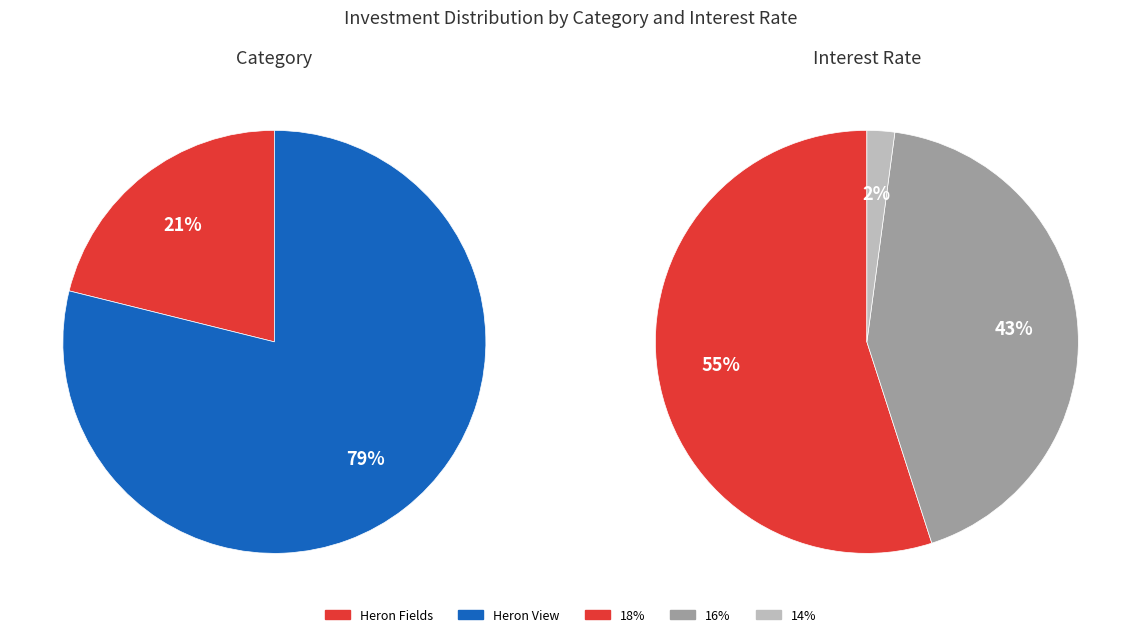

How many segments does this pie chart have?

2